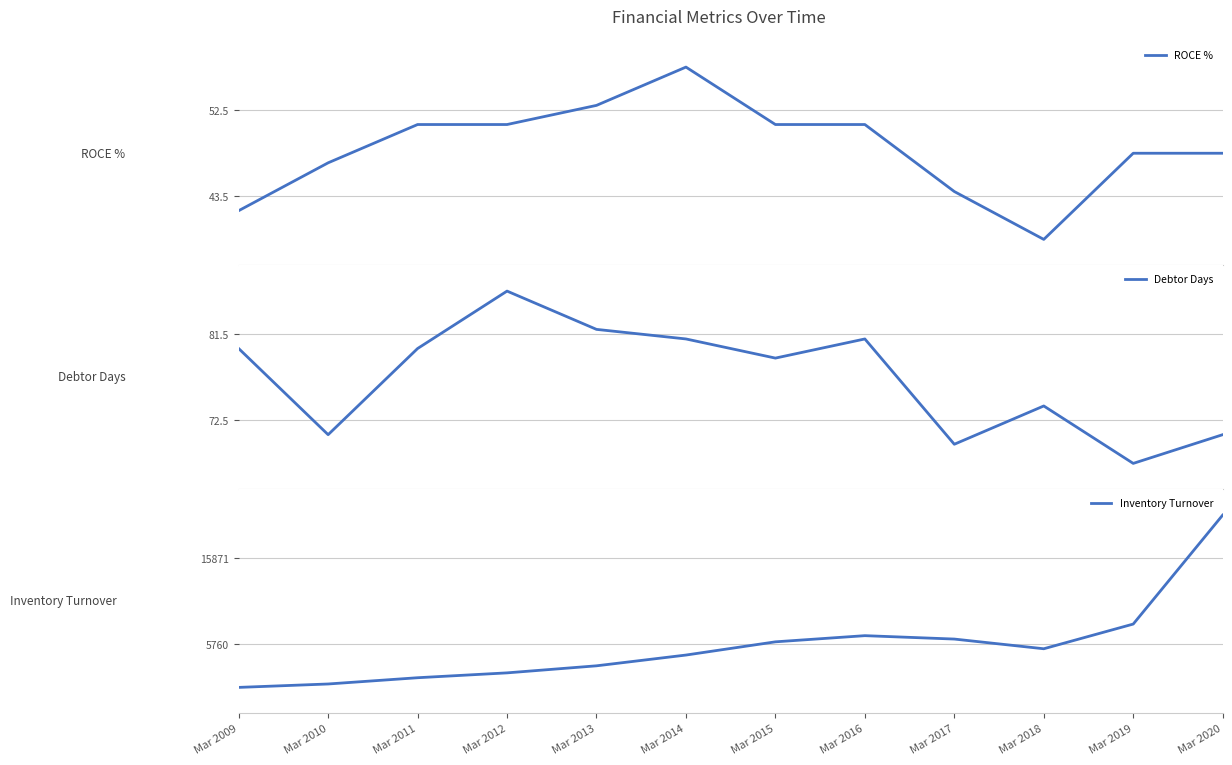

True or false: ROCE % and Inventory Turnover cross at least once.

False